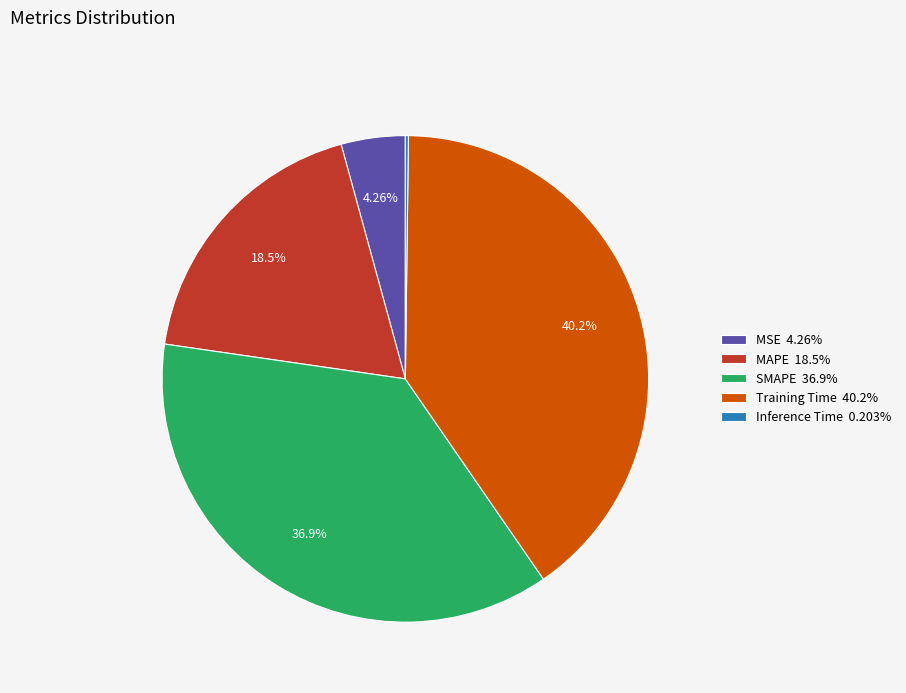

Is there a majority slice in this chart?

No